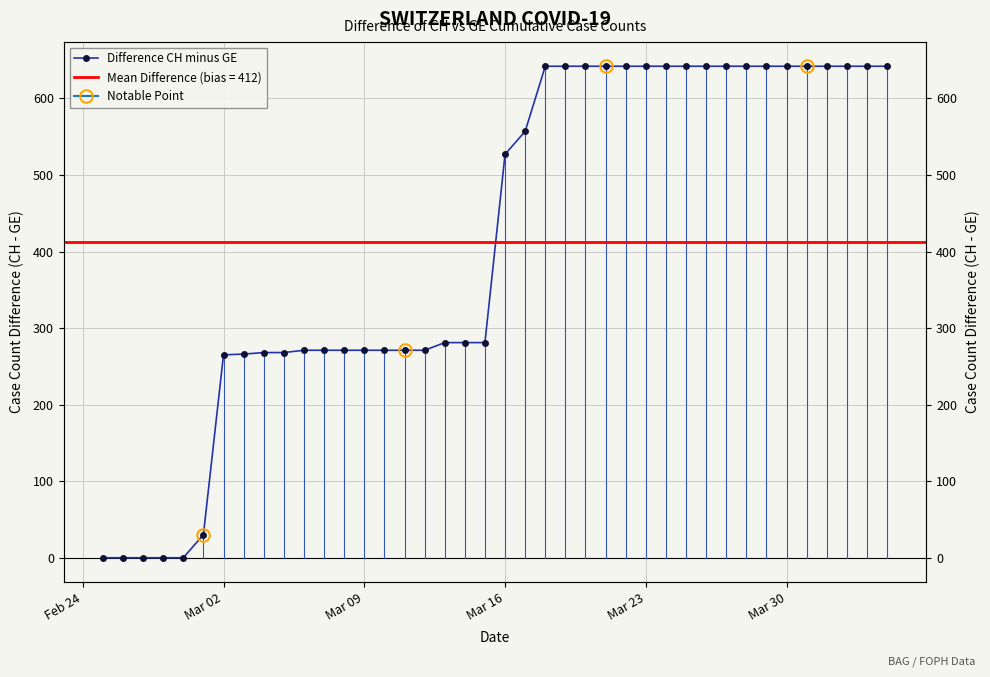

How many categories are shown in the chart?

40